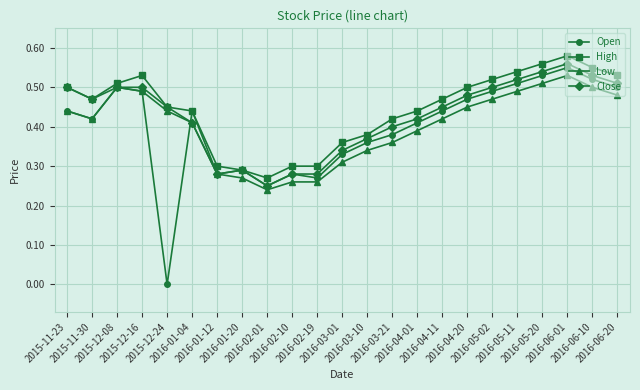

Which series has the widest spread of values?

Open